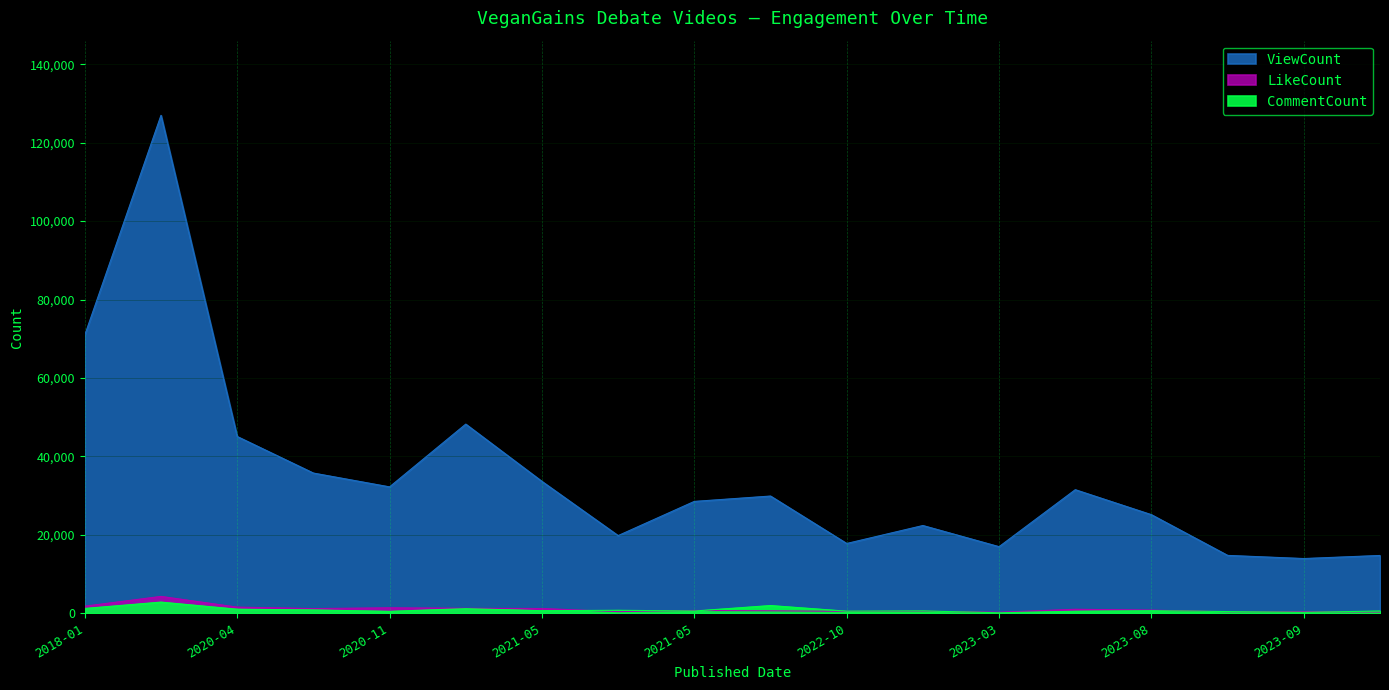

What are all the series names shown in the legend?

ViewCount, LikeCount, CommentCount